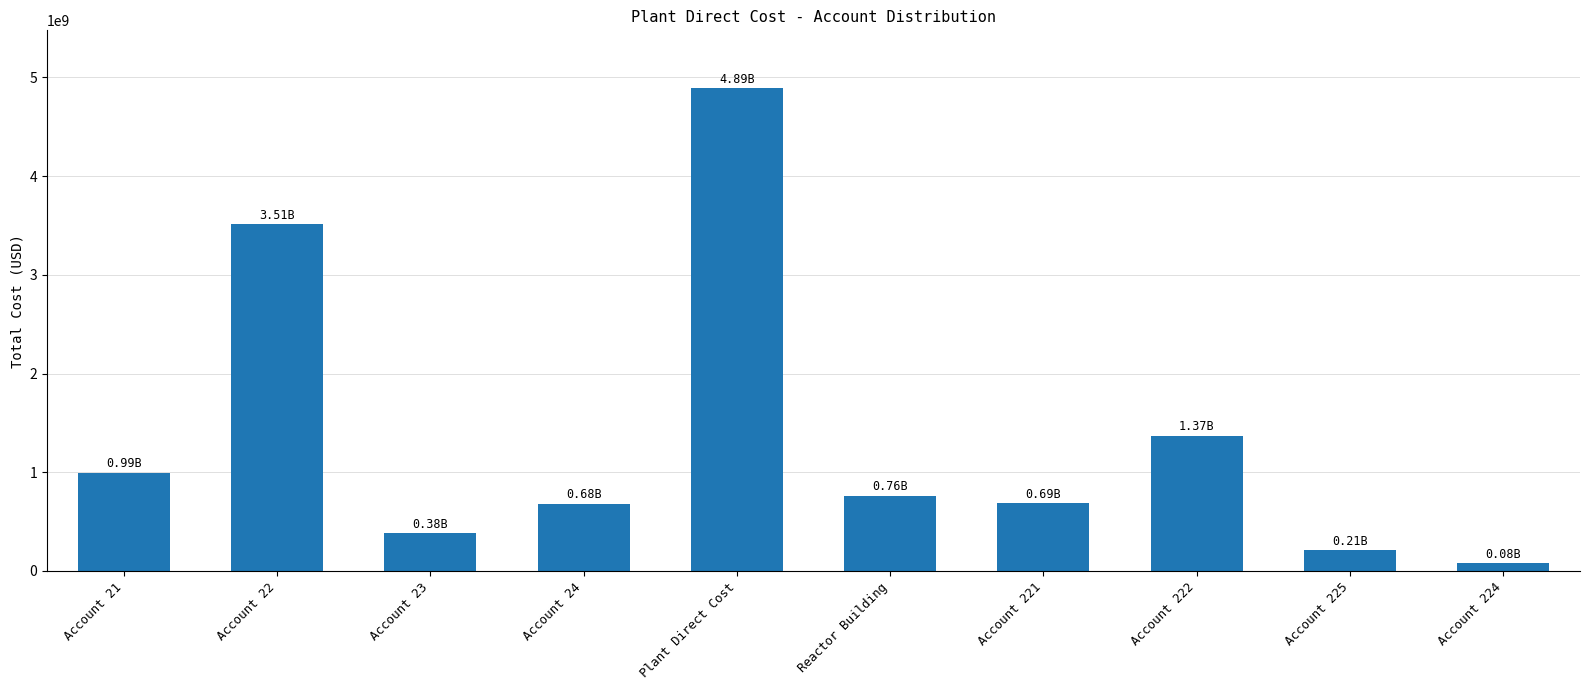

What is the average value?

1357061362.3